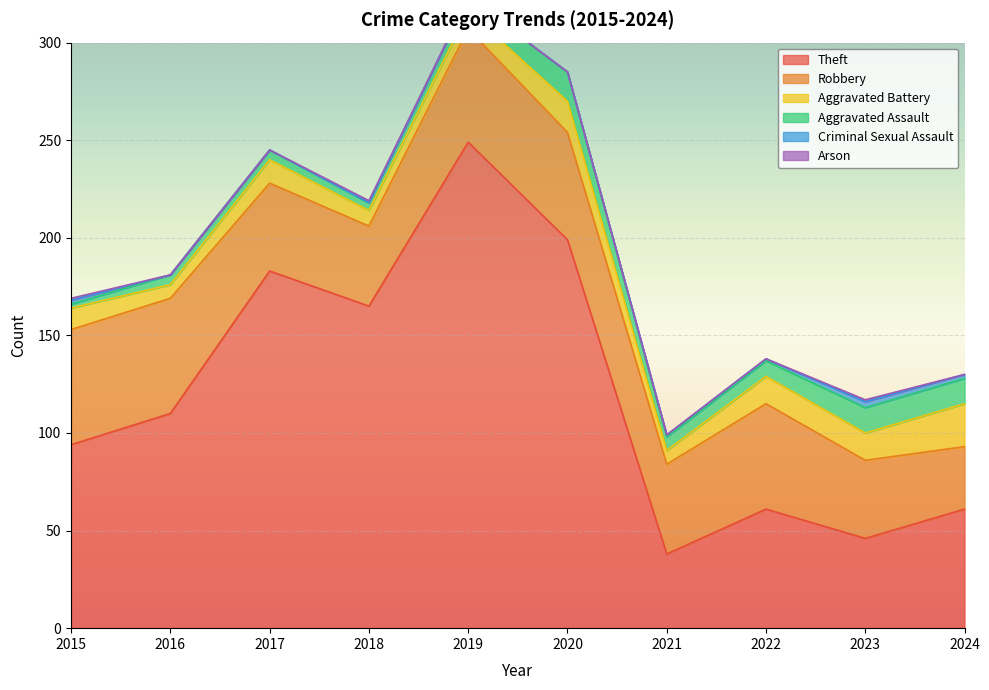

At which label does Aggravated Battery reach its minimum?

2016